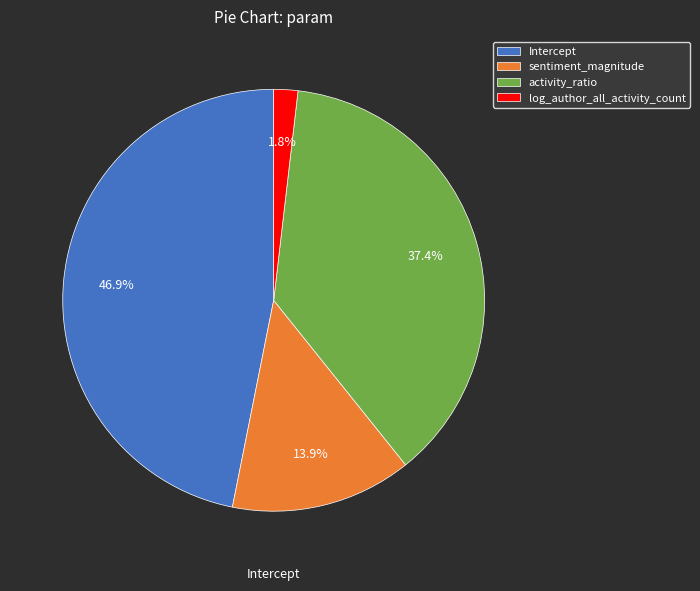

Which category has the smallest portion of the pie?

log_author_all_activity_count